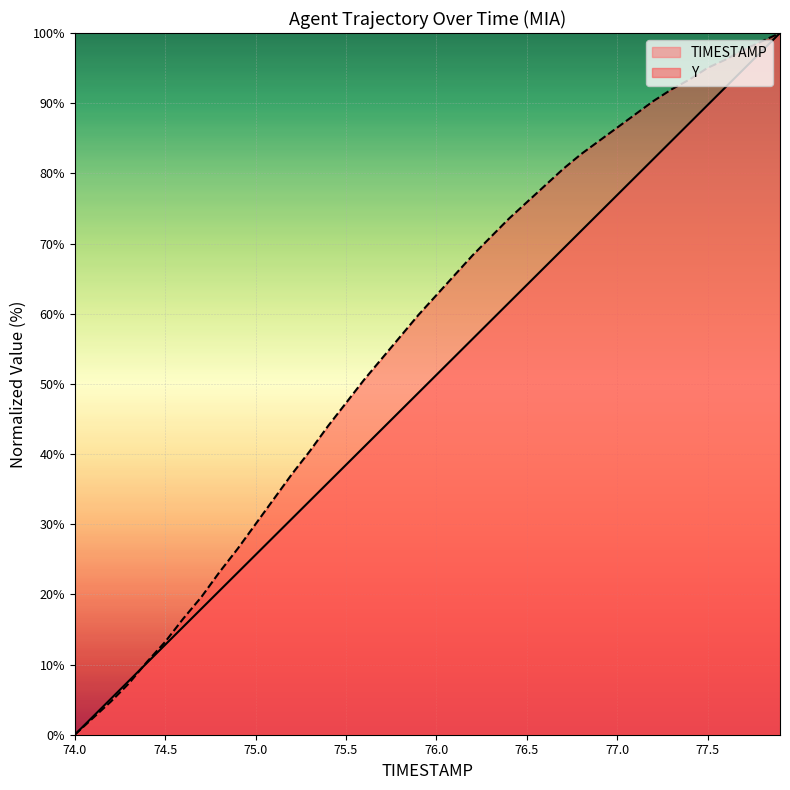

How many lines are shown in the chart?

2